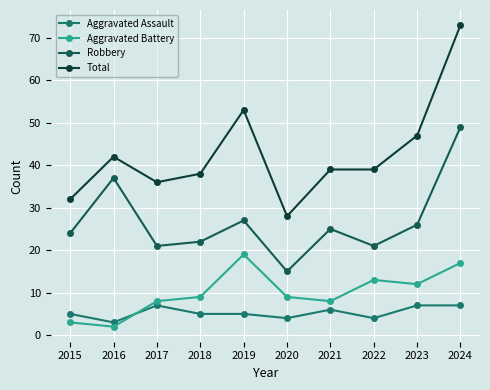

The Aggravated Battery series shows 2 at 2016. True or false?

True